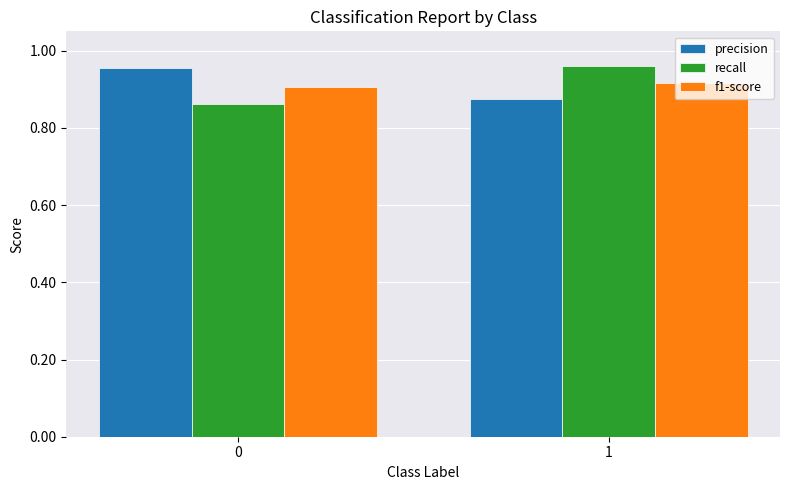

What is the sum of the precision values at 0 and 1?

1.8